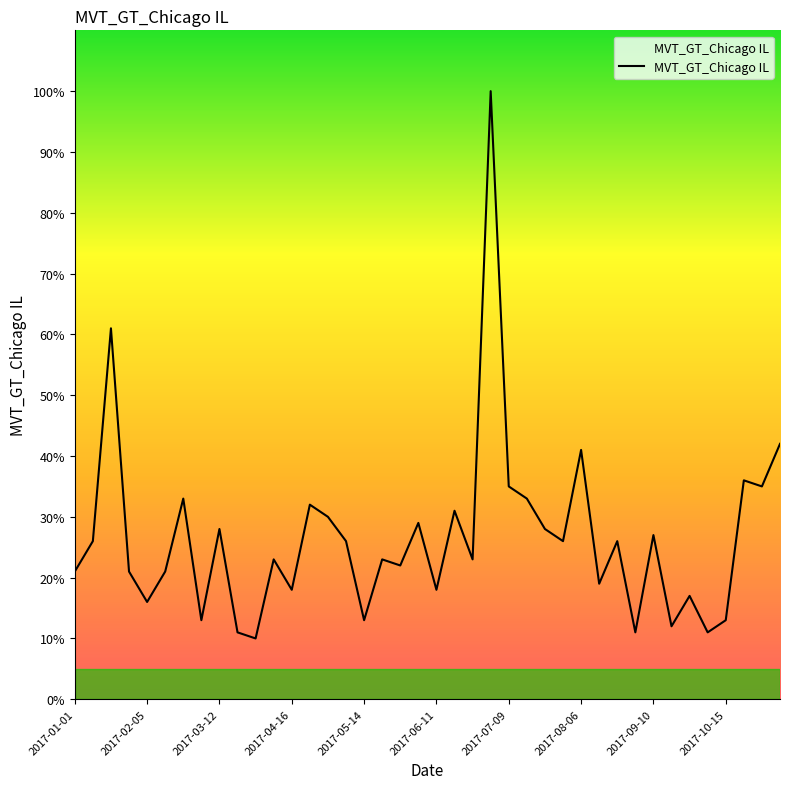

What is the greatest value displayed?

100